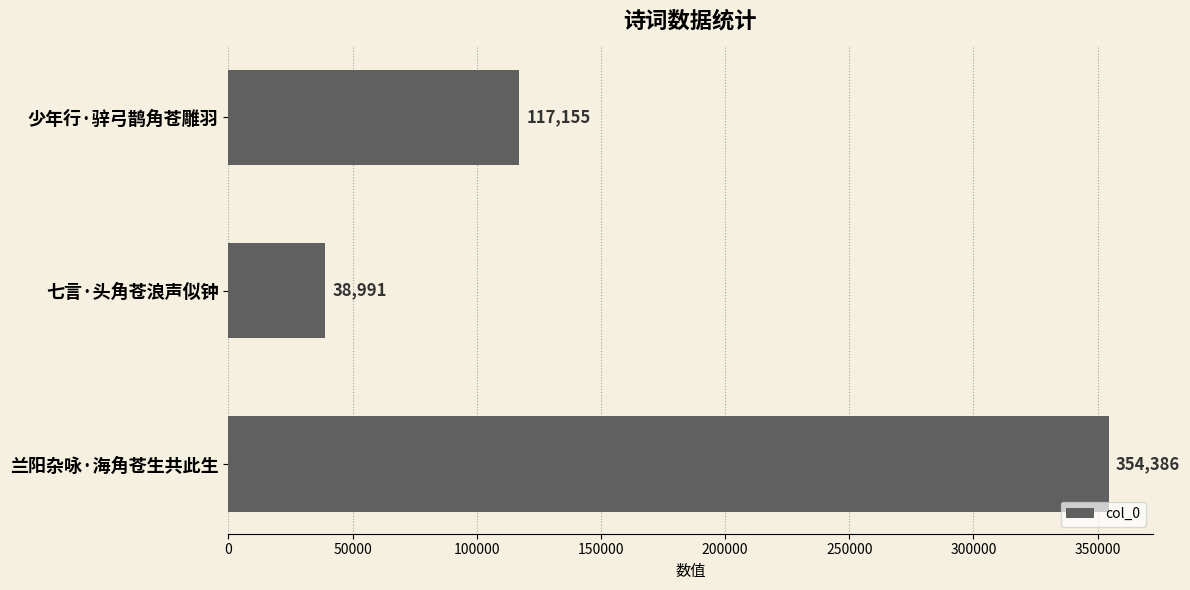

Rank the categories by value from highest to lowest.

兰阳杂咏·海角苍生共此生, 少年行·骍弓鹊角苍雕羽, 七言·头角苍浪声似钟